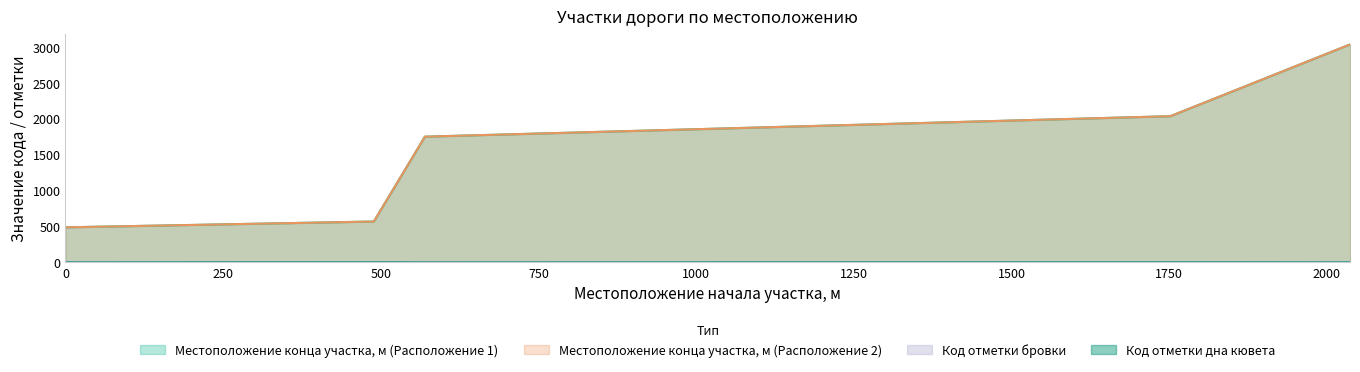

Which series has the largest total across all categories?

Местоположение конца участка, м (Расположение 1)